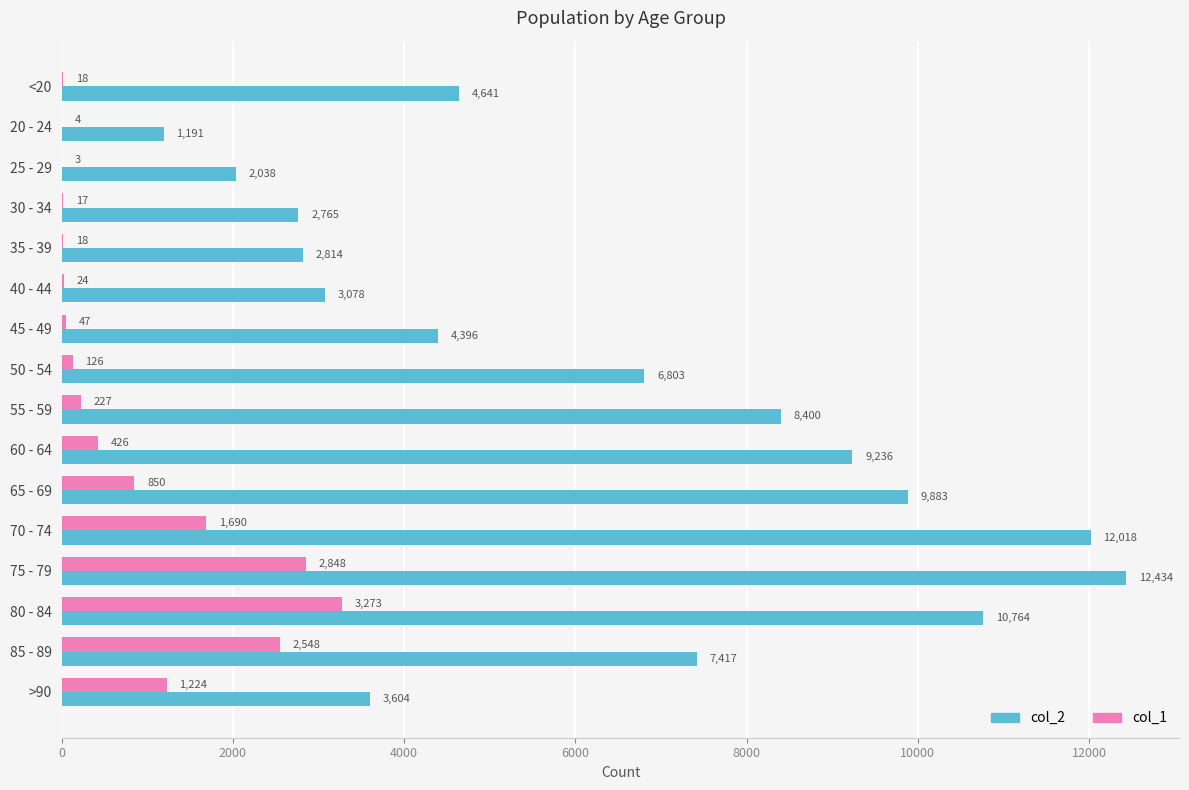

Which series has the largest total across all categories?

col_2